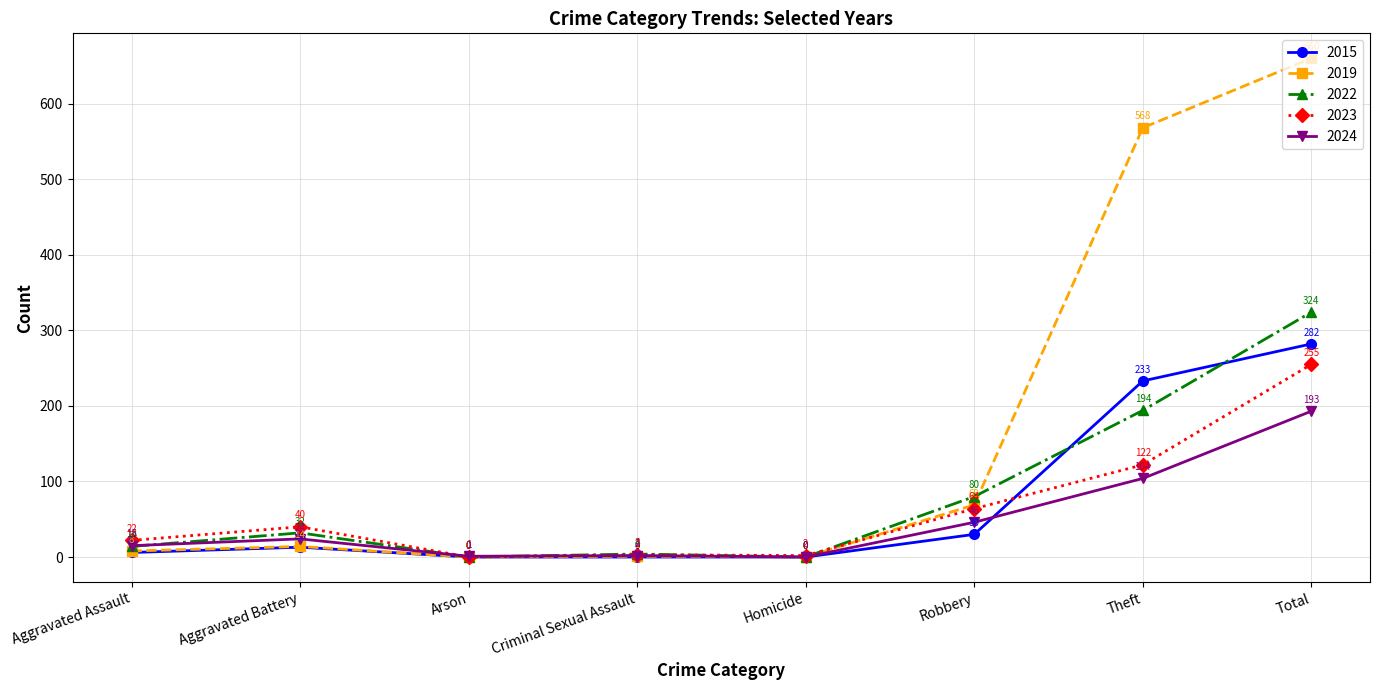

At which category is the sum across all series the highest?

Total